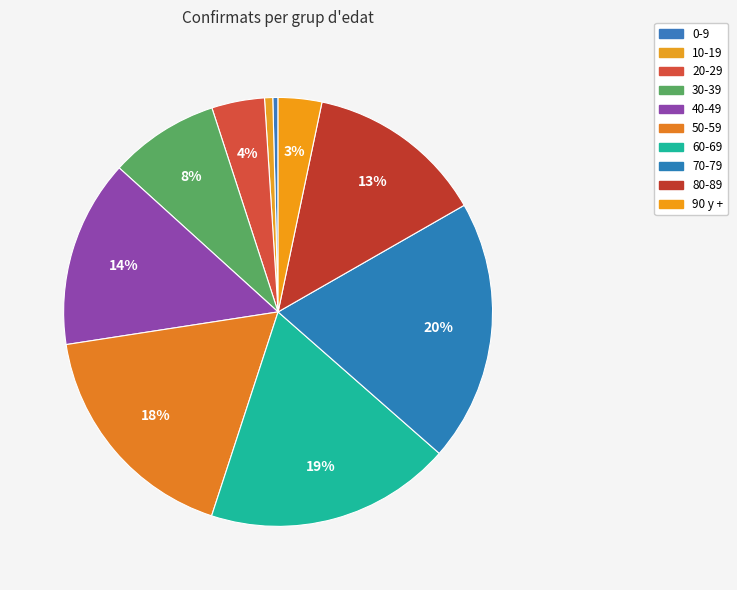

Count the number of slices in the pie.

10